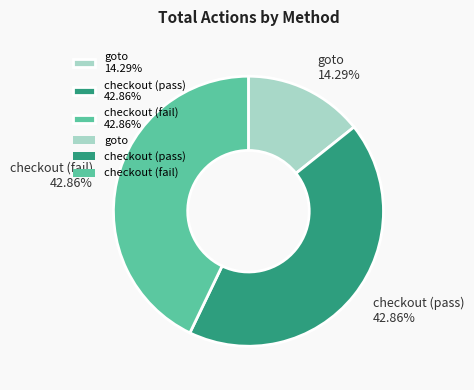

Which has a higher value, checkout (pass) 42.86% or goto 14.29%?

checkout (pass) 42.86%